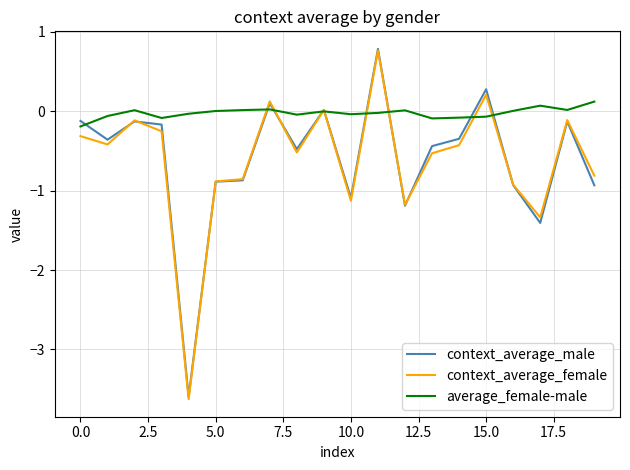

What are all the series names shown in the legend?

context_average_male, context_average_female, average_female-male